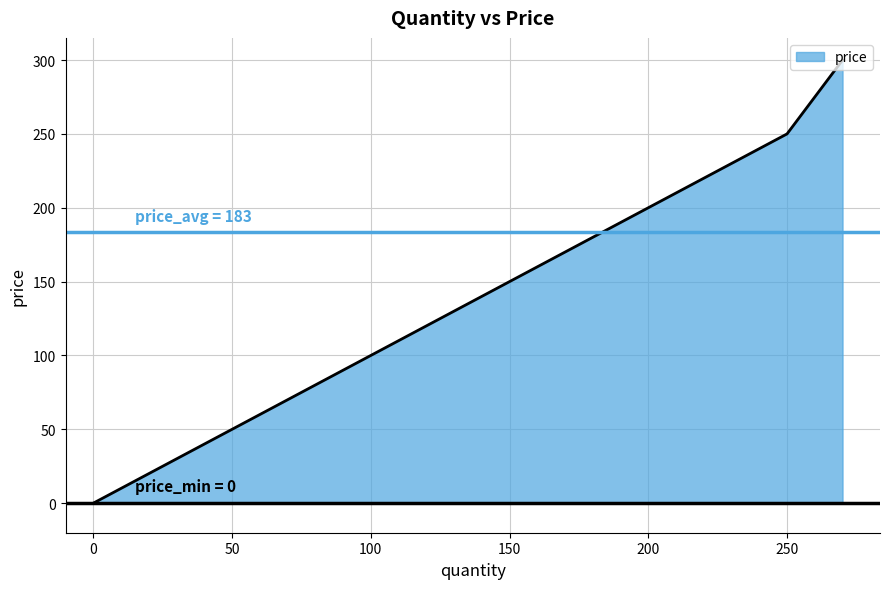

What is the greatest value displayed?

300